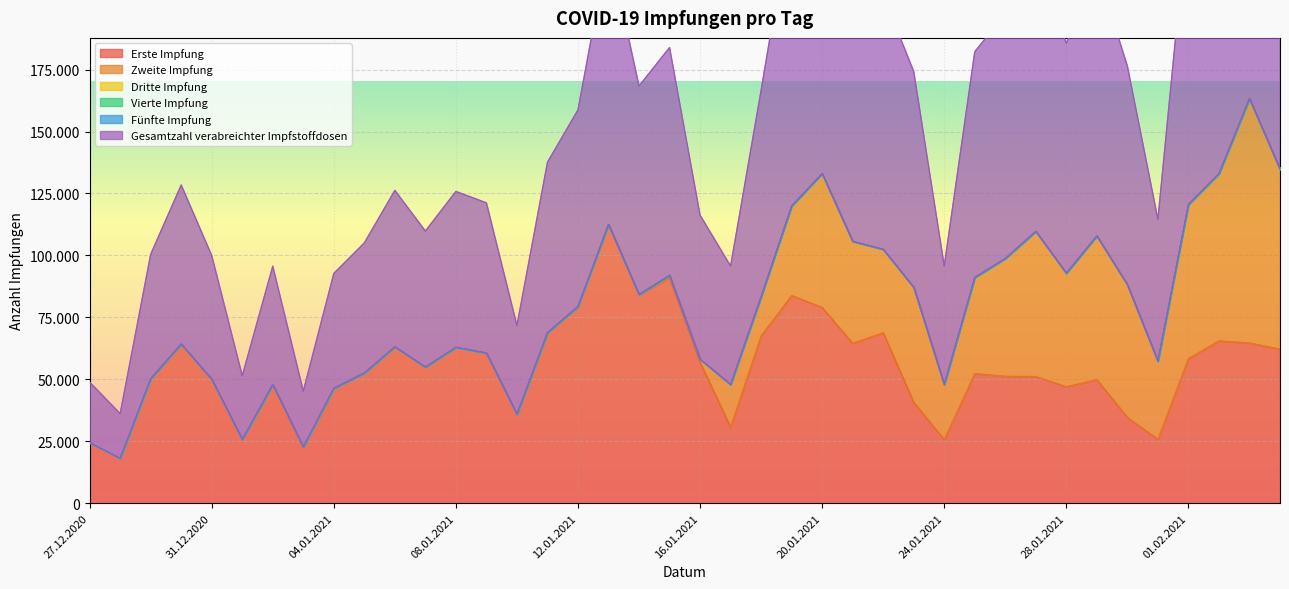

List the series in order of their peak value, highest first.

Gesamtzahl verabreichter Impfstoffdosen, Erste Impfung, Zweite Impfung, Dritte Impfung, Vierte Impfung, Fünfte Impfung